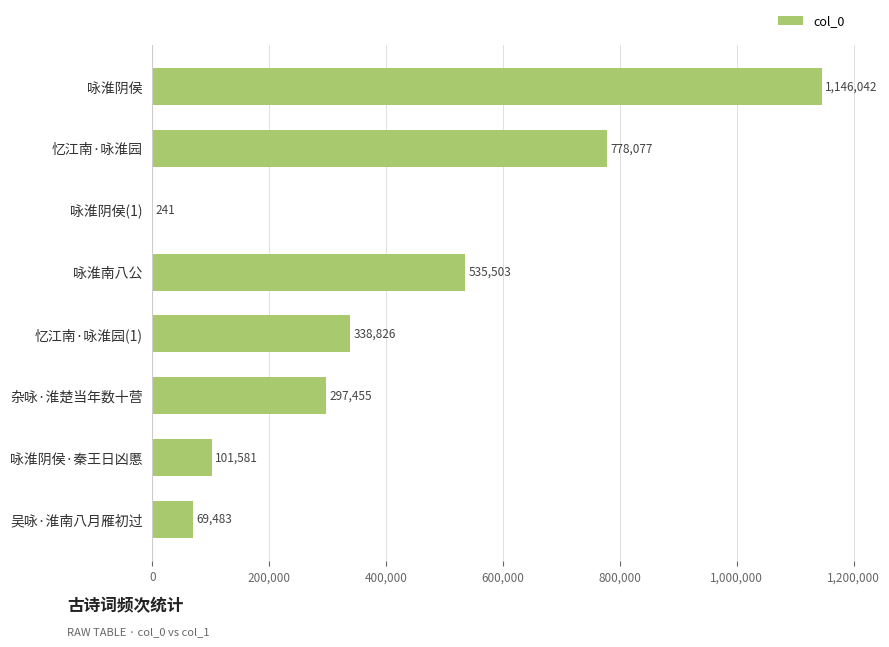

Are the bars horizontal?

Yes